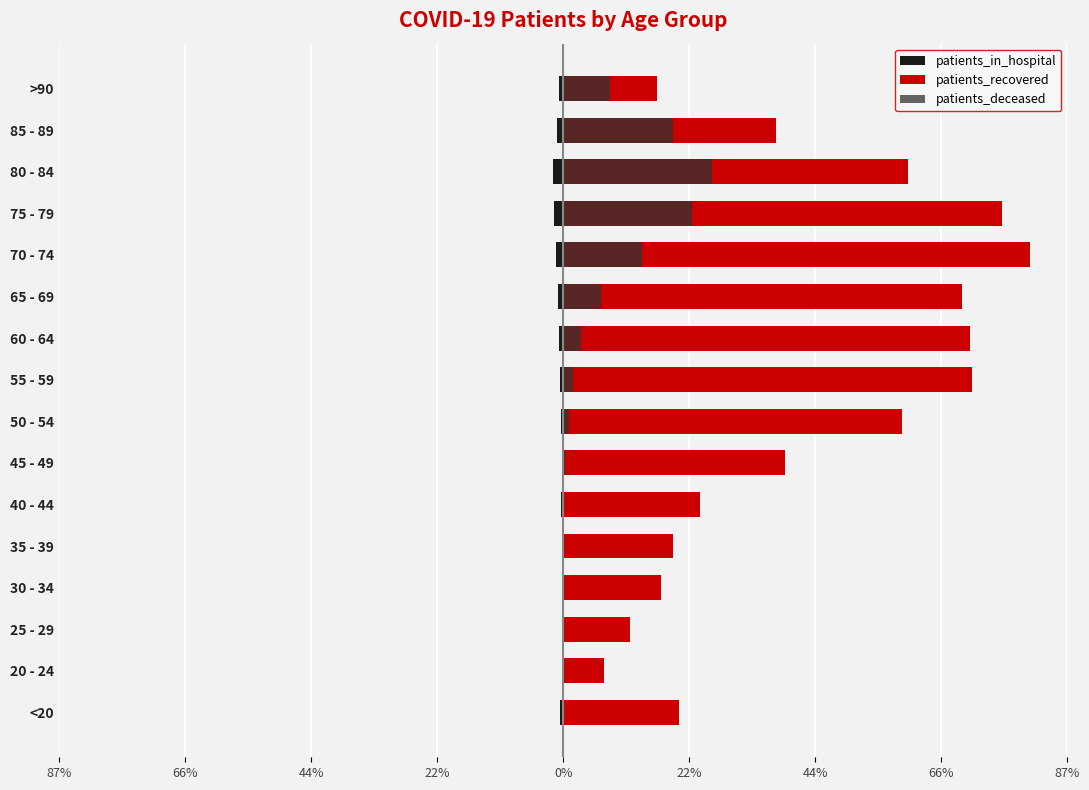

The patients_deceased series shows 0.1 at 35 - 39. True or false?

True